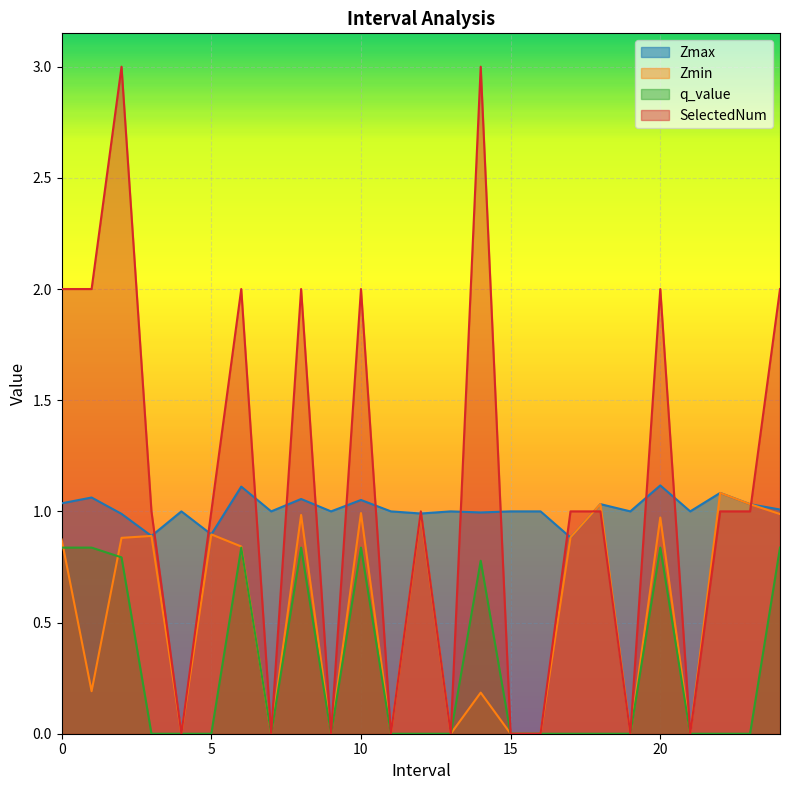

What is the sum of all Zmax values?

25.2